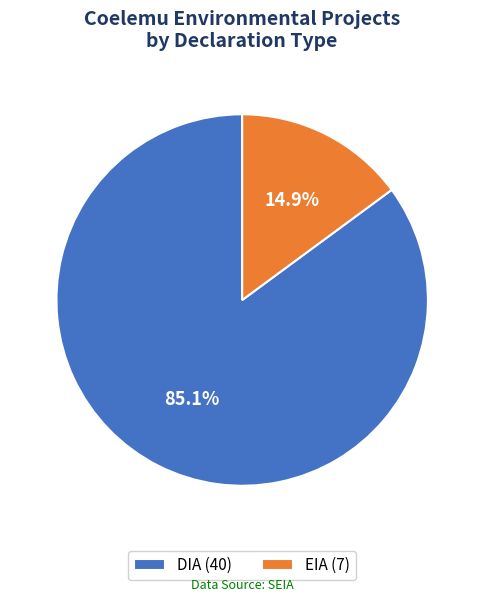

What portion of the pie excludes EIA?

85.1%